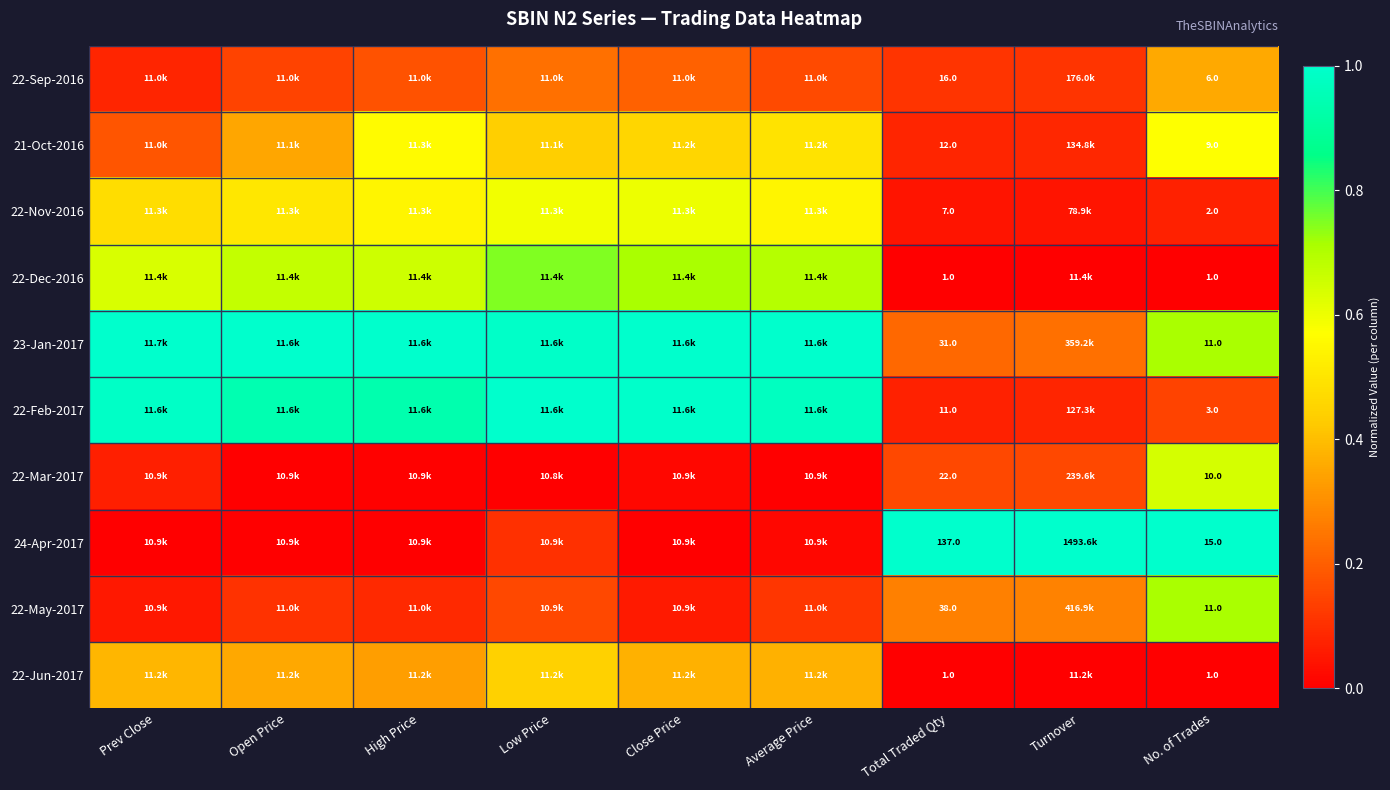

At which label does 22-Nov-2016 reach its peak?

Close Price